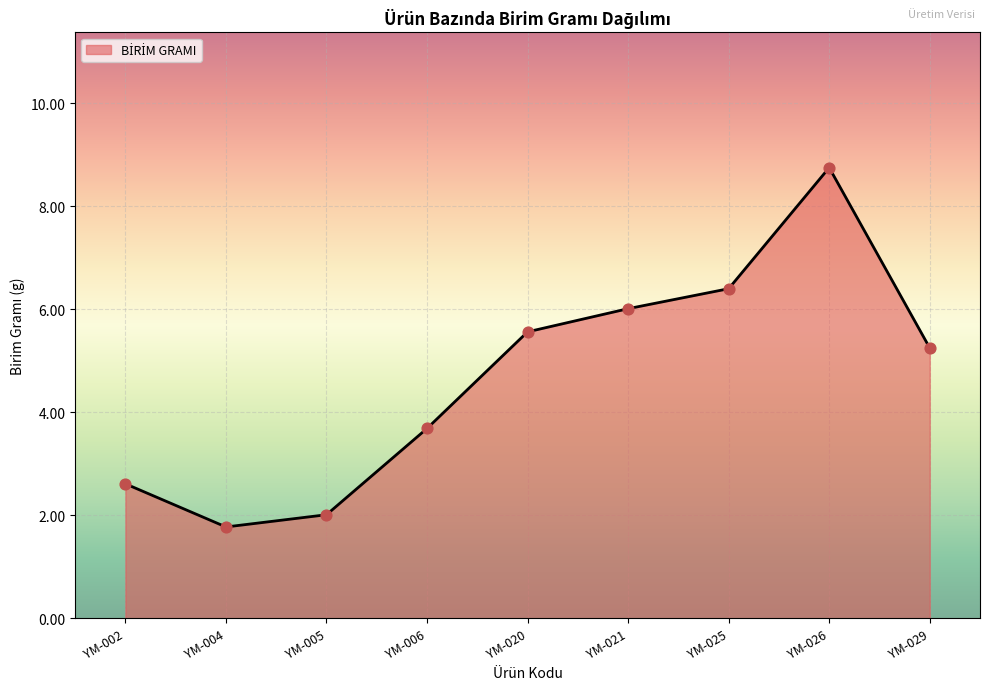

Which has a higher value, YM-029 or YM-026?

YM-026